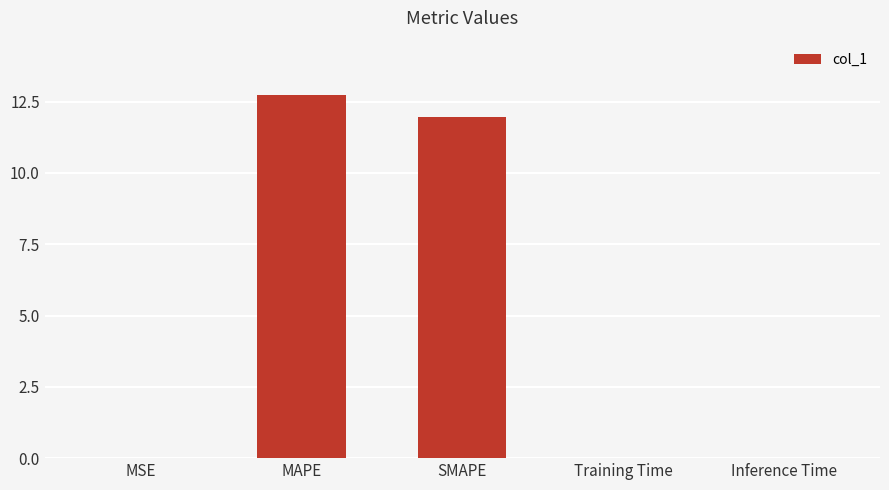

What is the change in value from MAPE to SMAPE?

-0.8